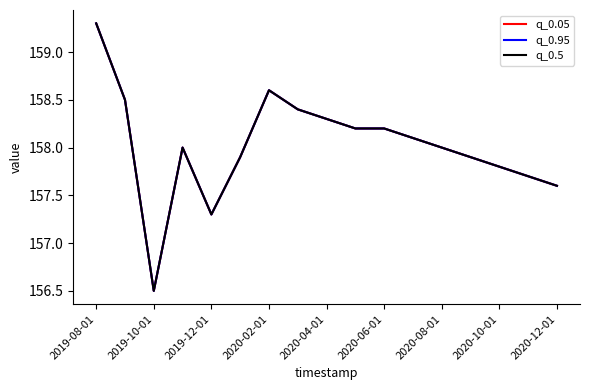

Does the chart have visible grid lines?

No